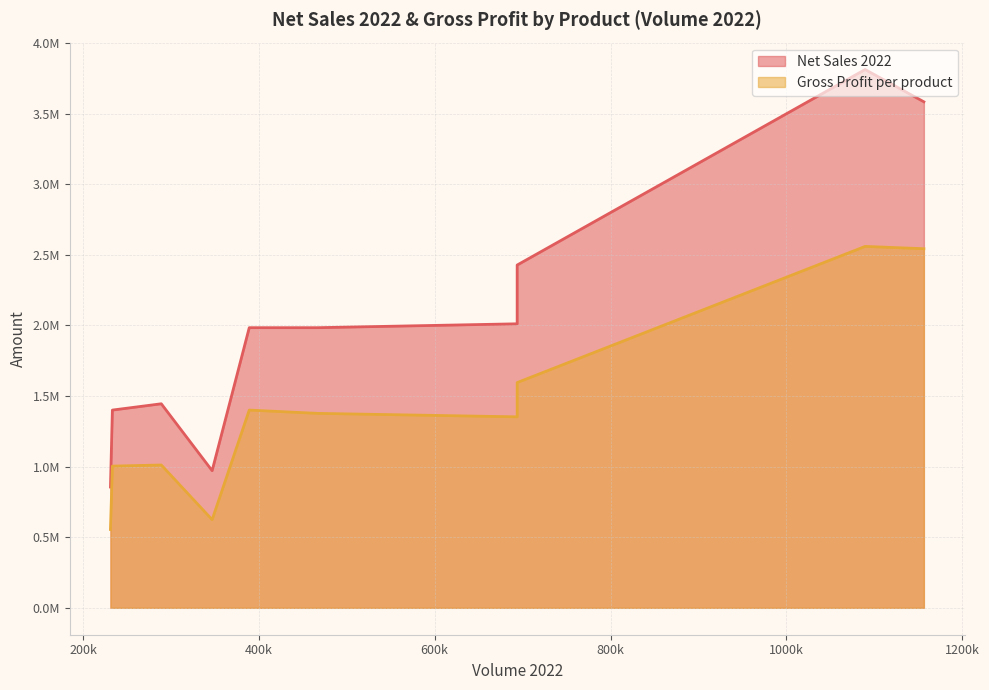

Rank the series by their average value, from highest to lowest.

Net Sales 2022, Gross Profit per product